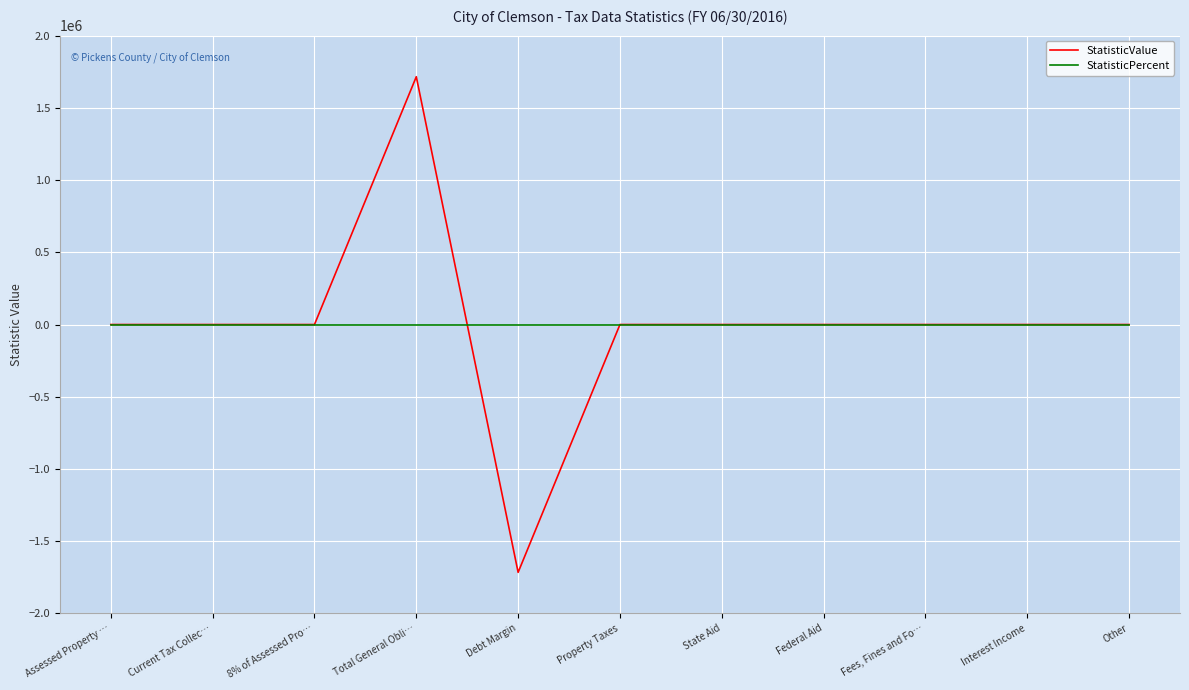

List the labels in order of StatisticValue value, smallest first.

Debt Margin, Assessed Property …, Current Tax Collec…, 8% of Assessed Pro…, Property Taxes, State Aid, Federal Aid, Fees, Fines and Fo…, Interest Income, Other, Total General Obli…